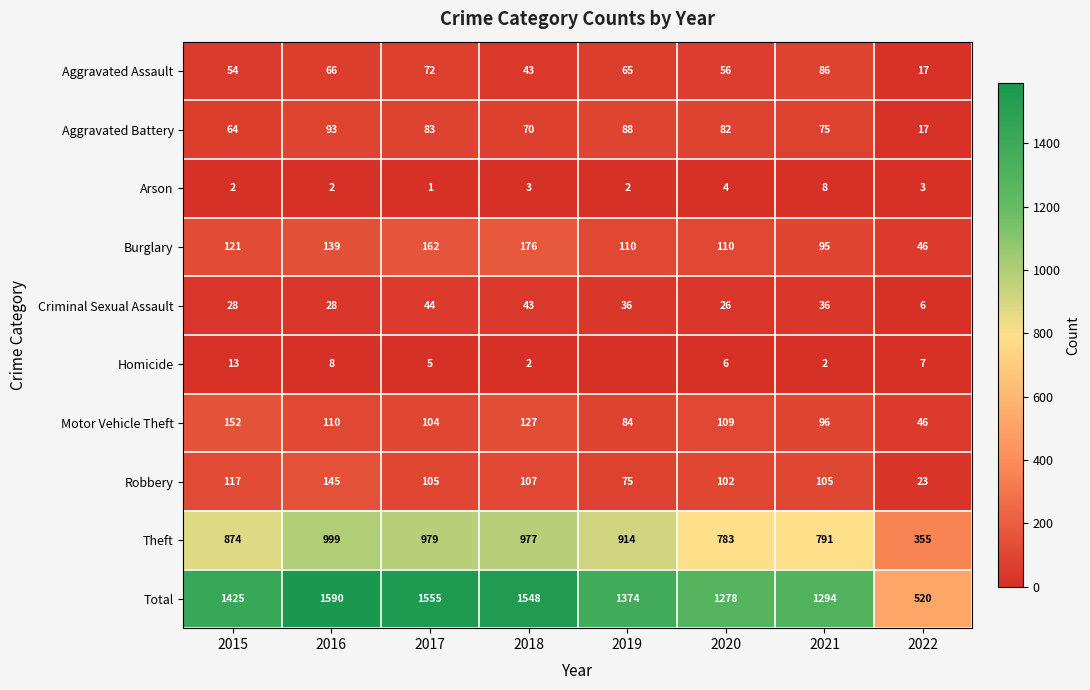

What is the total value across all series at 2020?

2556